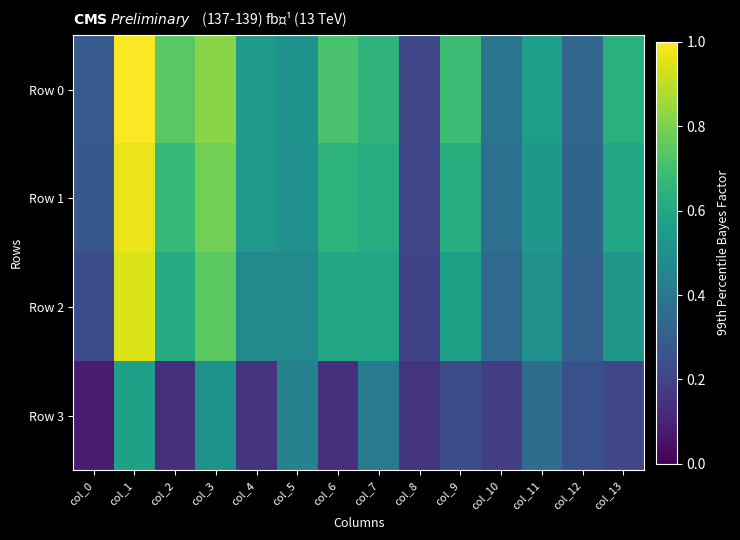

At how many categories does at least one series exceed 0?

14